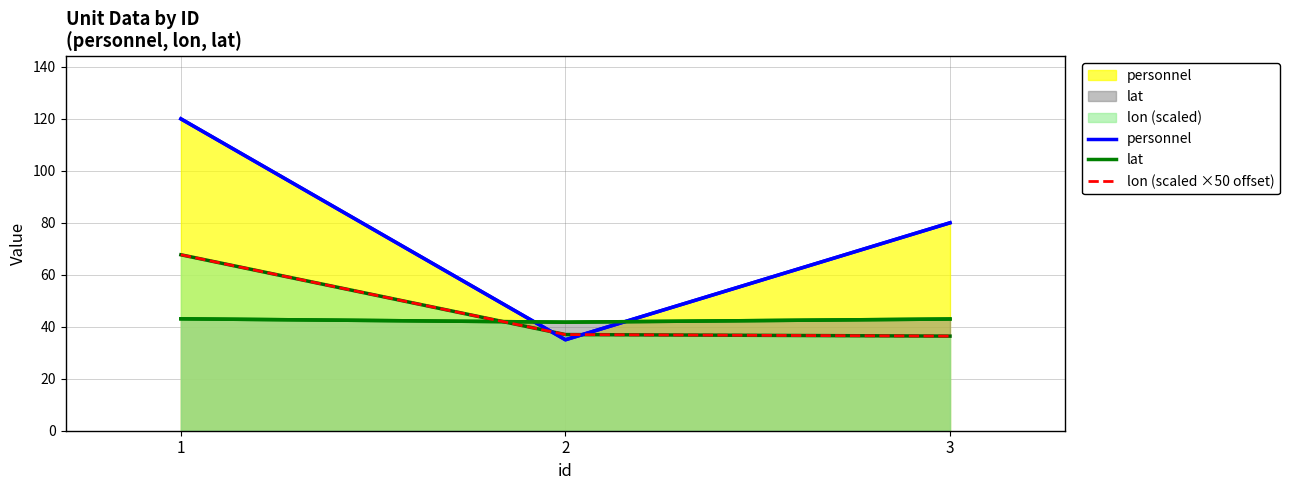

Reading left to right, list all the values displayed in this chart.

personnel: 1=120.0	2=35.0	3=80.0
lat: 1=43.1	2=41.8	3=43.0
lon (scaled ×50 offset): 1=67.7	2=37.0	3=36.4